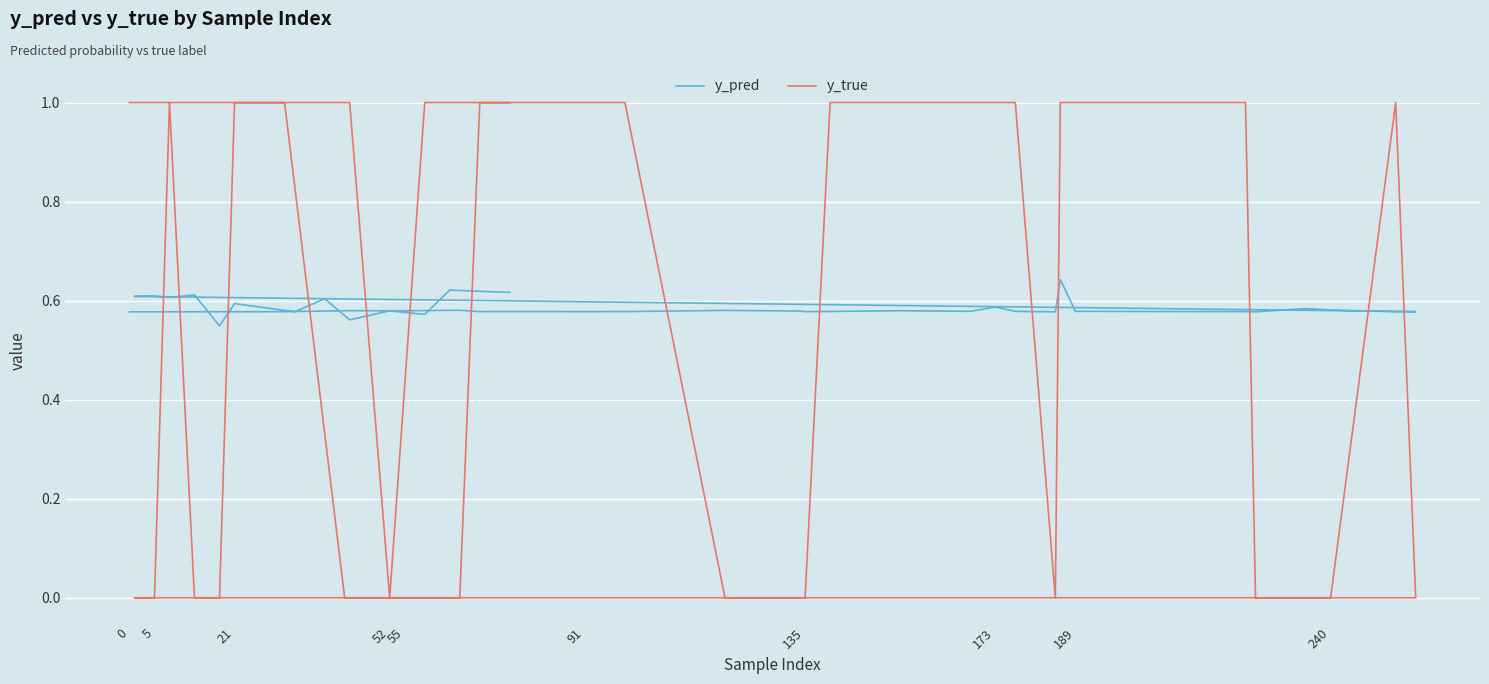

The y_pred series shows 1.0 at 26. True or false?

False